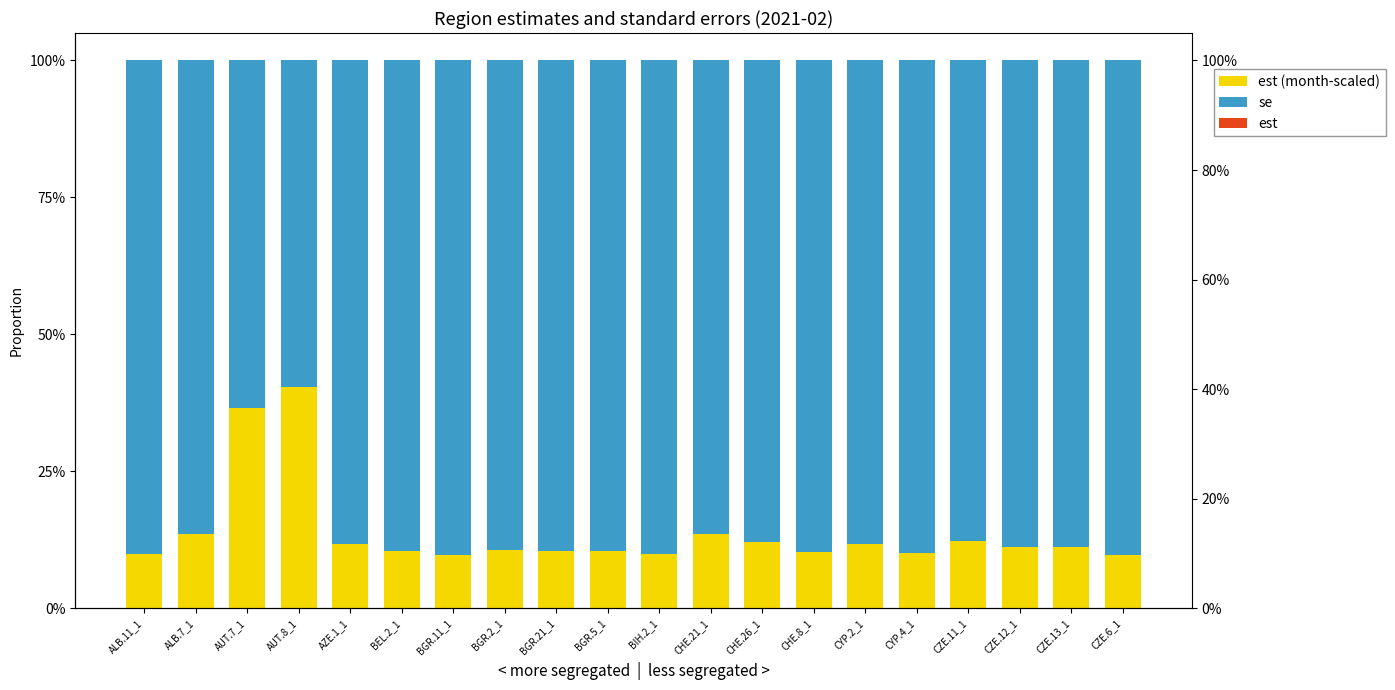

At CHE.8_1, list the series in order from smallest to largest.

est, est (month-scaled), se